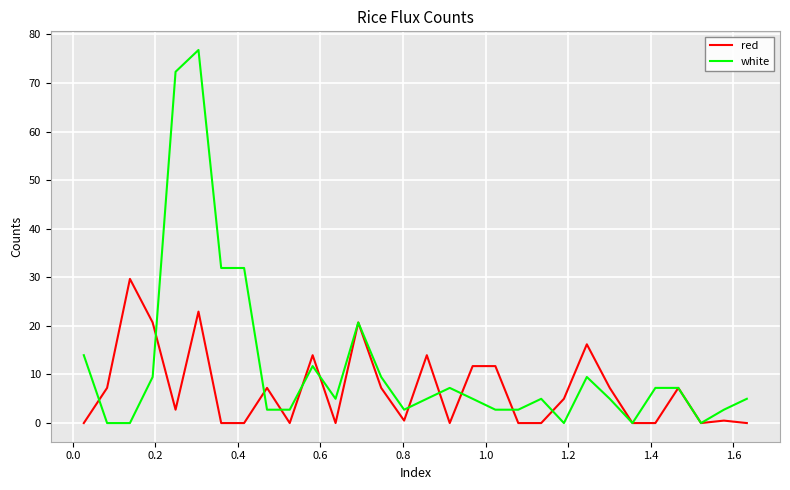

Which series has the largest total across all categories?

white